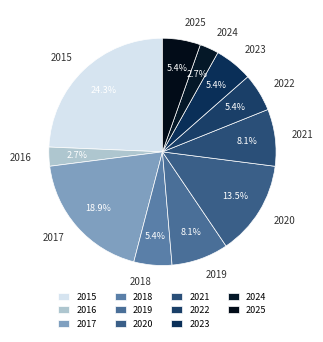

To the nearest percent, what is the combined percentage of 2022 and 2016?

8%